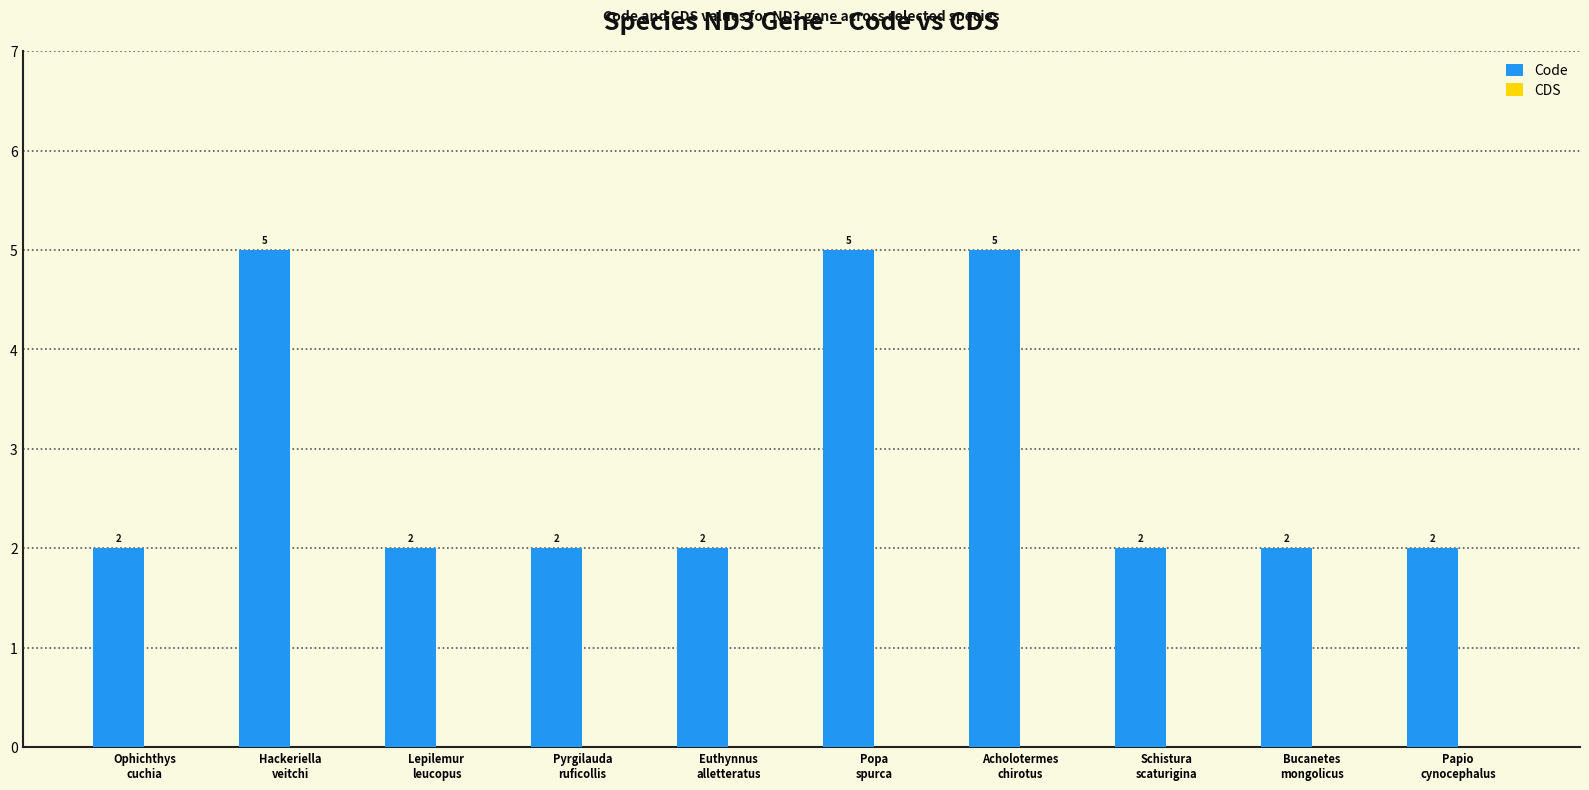

What is the average value?

3